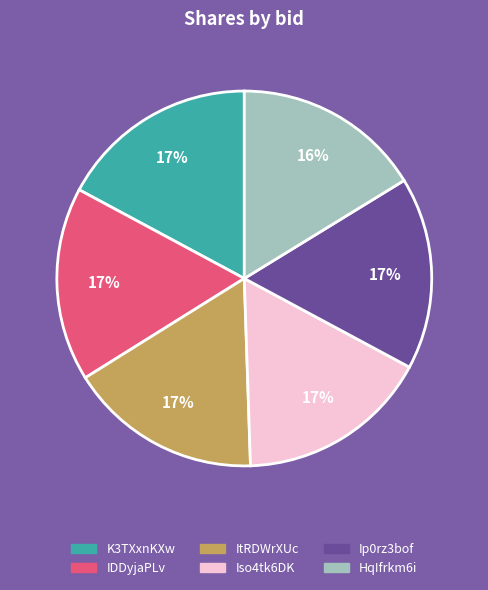

Does Iso4tk6DK represent more than half of the total?

No